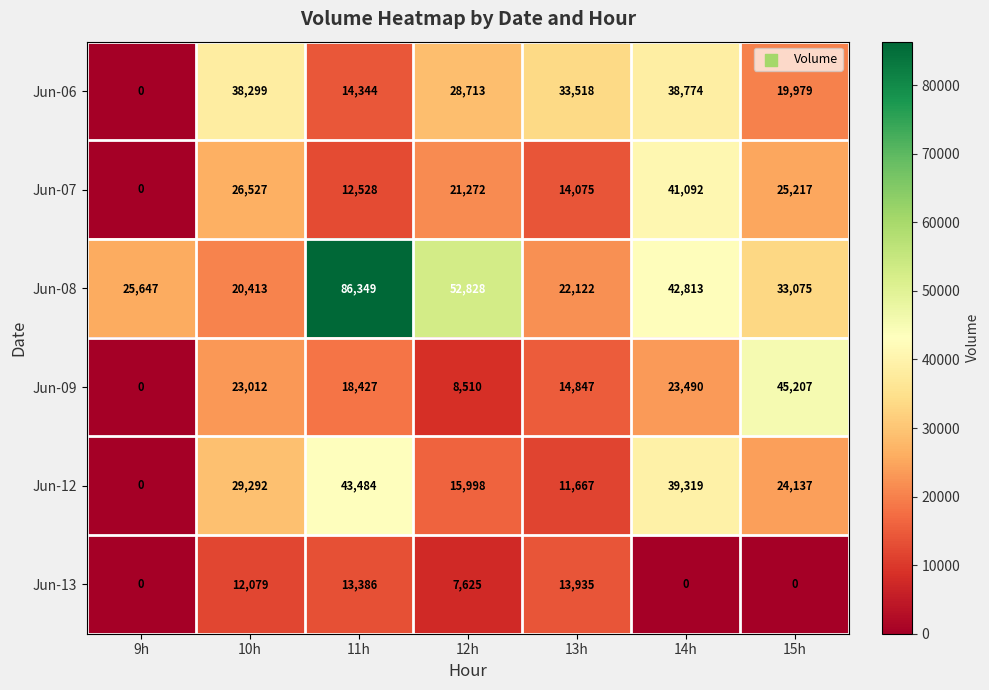

Between 13h and 15h, which series saw the biggest shift?

Jun-09